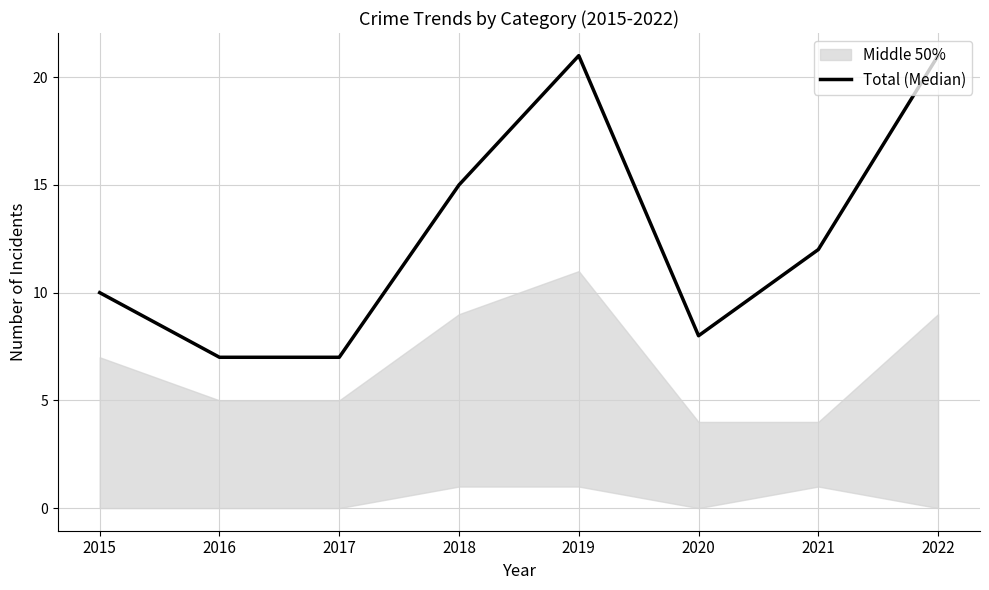

What is the difference between the values at 2018 and 2017?

8